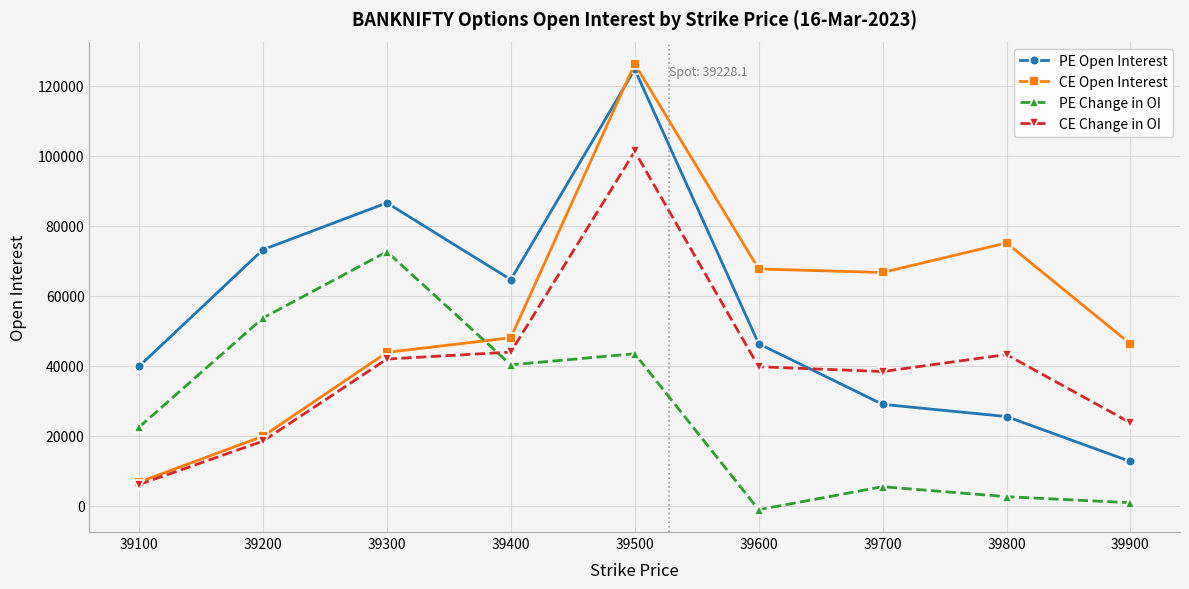

Between 39100 and 39400, which series saw the biggest shift?

CE Open Interest